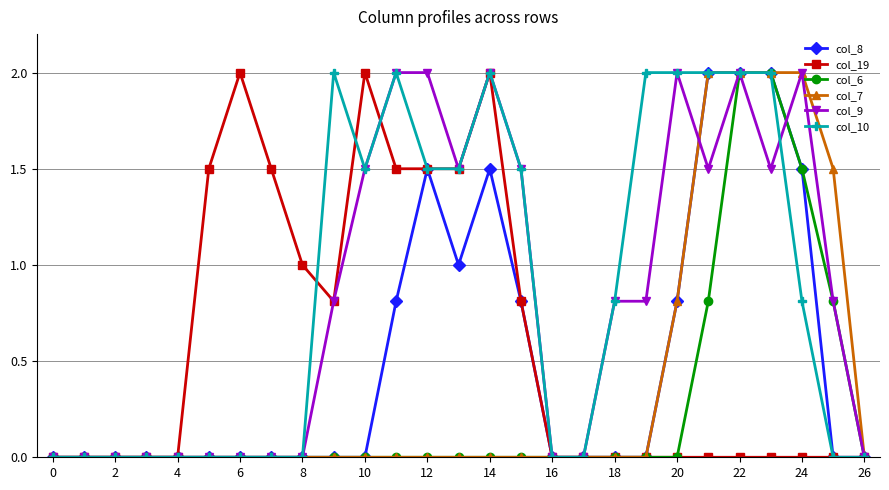

What is the highest value of the col_6 series?

2.0